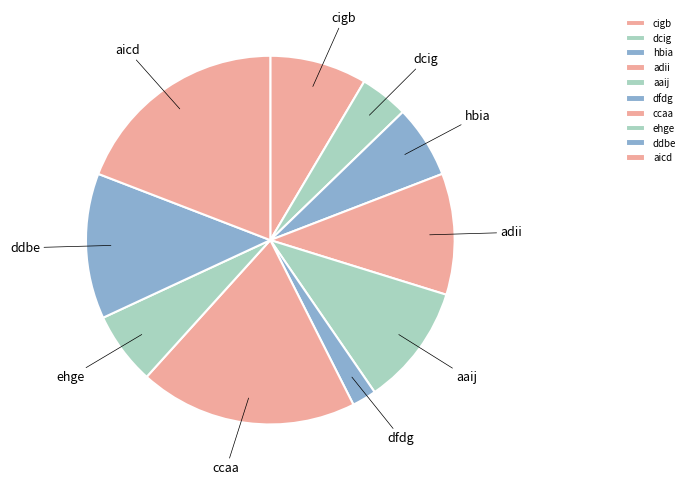

Is the sum of hbia and ddbe greater than half?

No